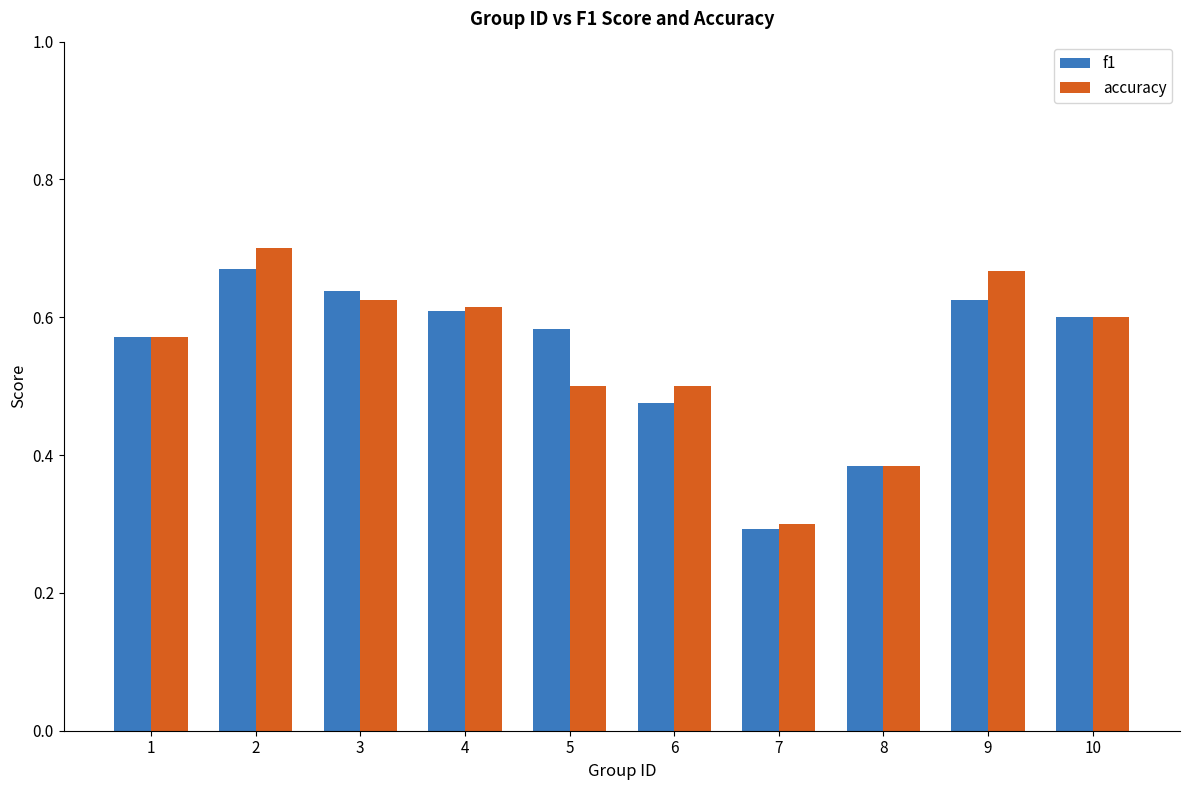

Where is accuracy nearest to the value 0?

7